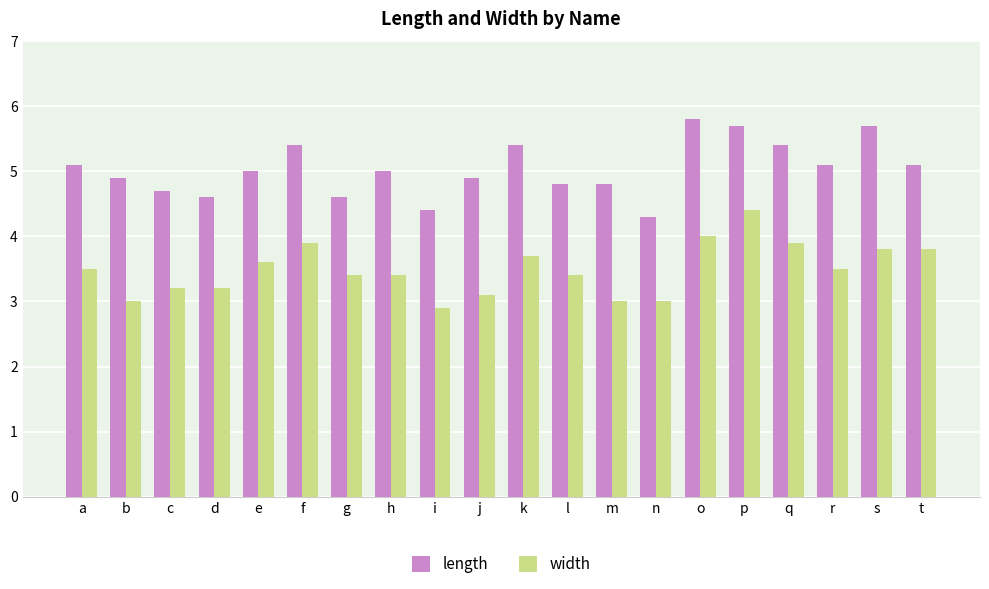

Rank the series by their maximum value, from highest to lowest.

length, width